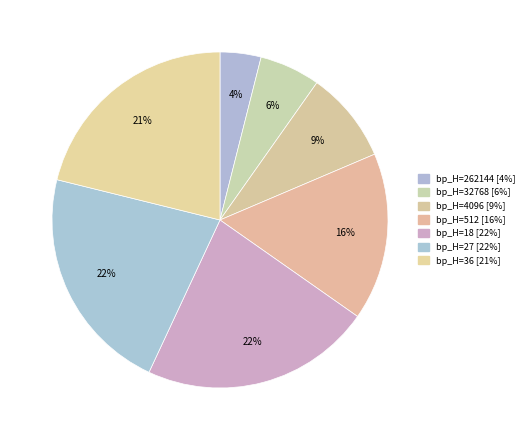

Which slice is the smallest?

262144